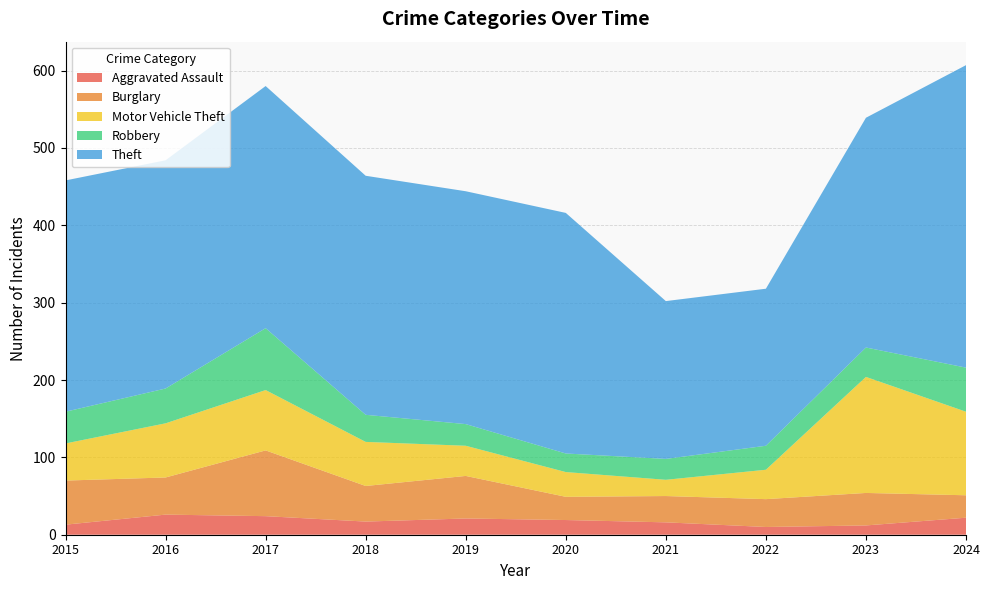

Reading left to right, list all the values displayed in this chart.

Aggravated Assault: 13	26	24	17	21	19	16	10	12	22
Burglary: 57	48	85	46	55	30	34	36	42	29
Motor Vehicle Theft: 48	70	78	57	39	32	21	38	150	108
Robbery: 41	45	80	35	28	24	27	31	38	57
Theft: 299	295	313	309	301	311	204	203	297	391